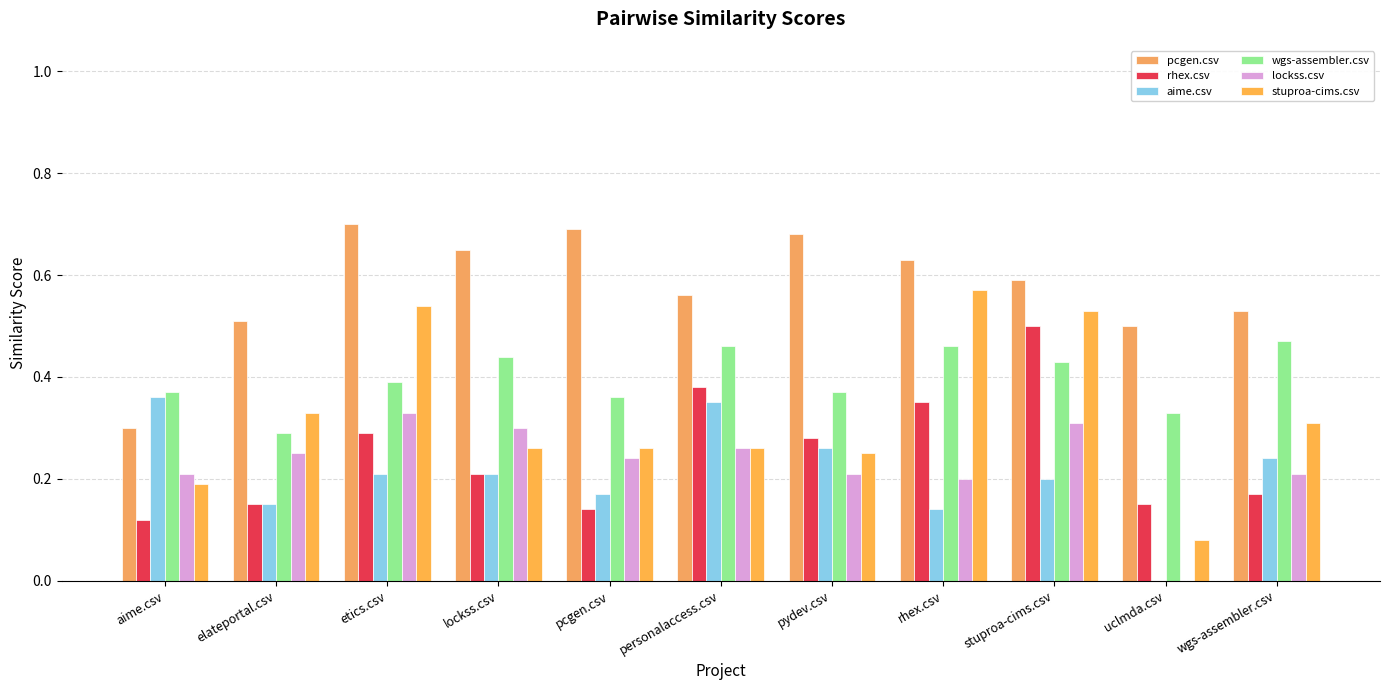

Are the bars grouped side by side (vs. stacked)?

Yes